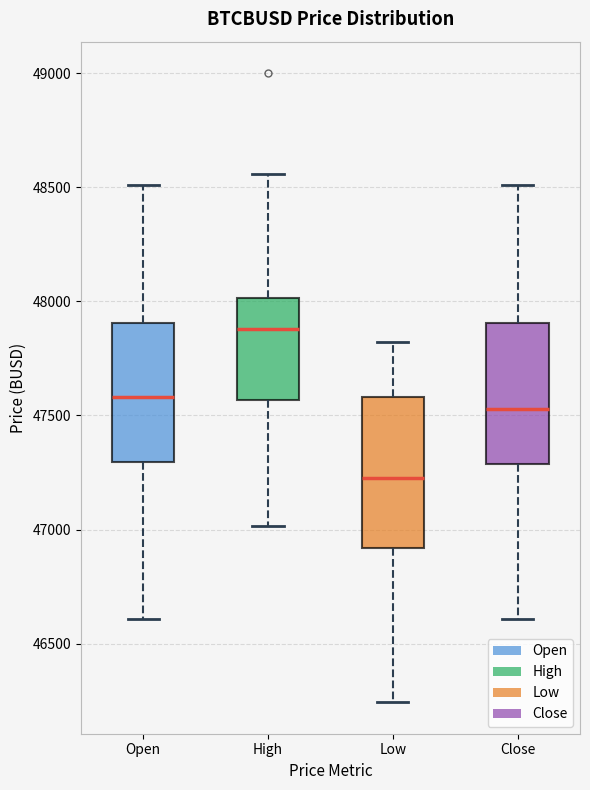

Where does the median line of the box for Close sit on the y-axis? The values are not printed on the chart, so give them approximately, as read against the axis.

47550